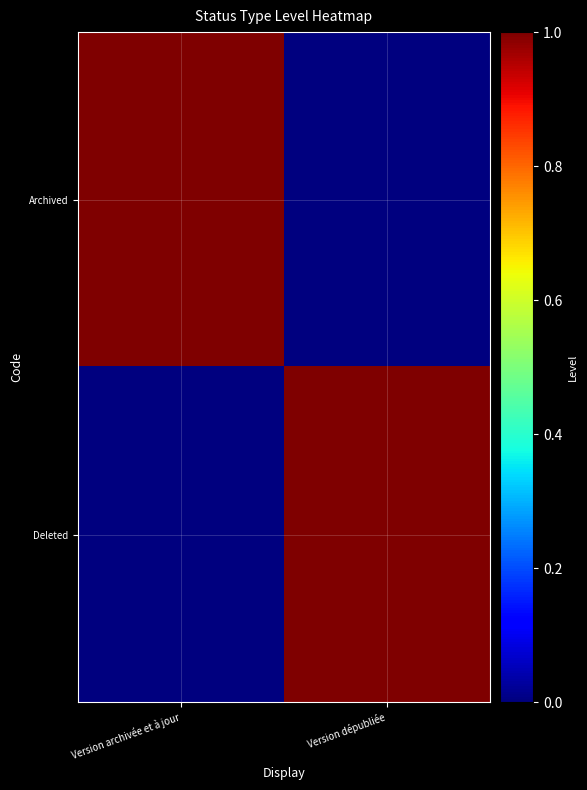

What is the maximum value shown in the chart?

1